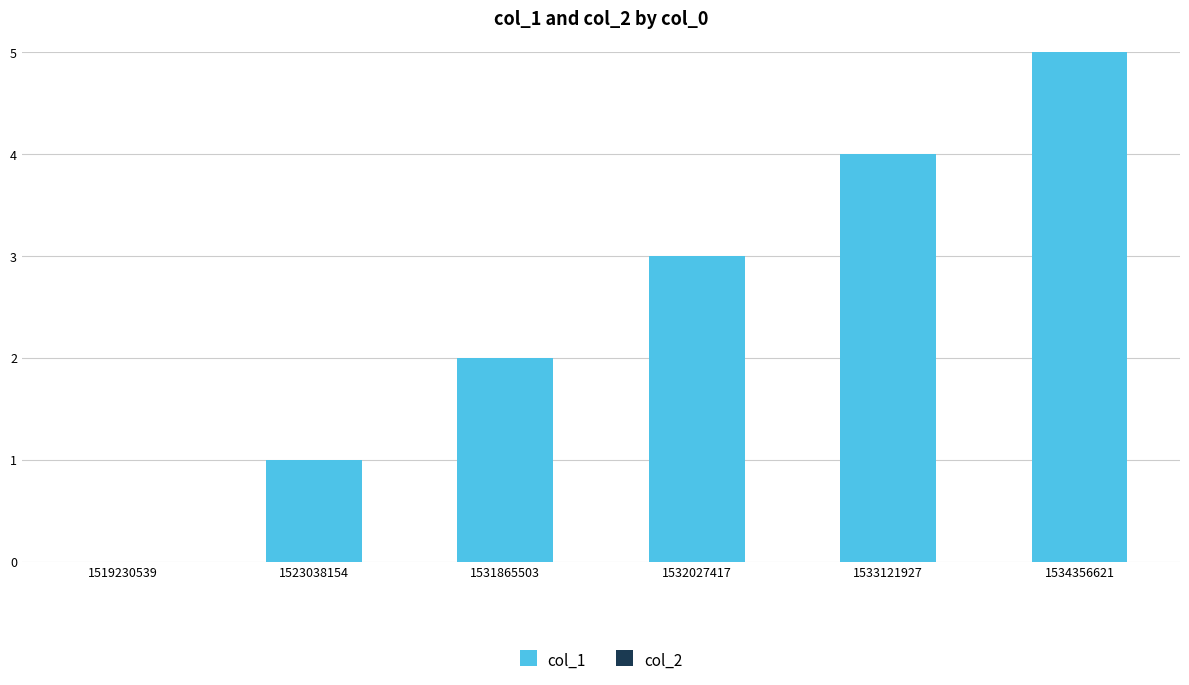

Approximately how many times larger is the value at 1523038154 compared to 1532027417?

0.3